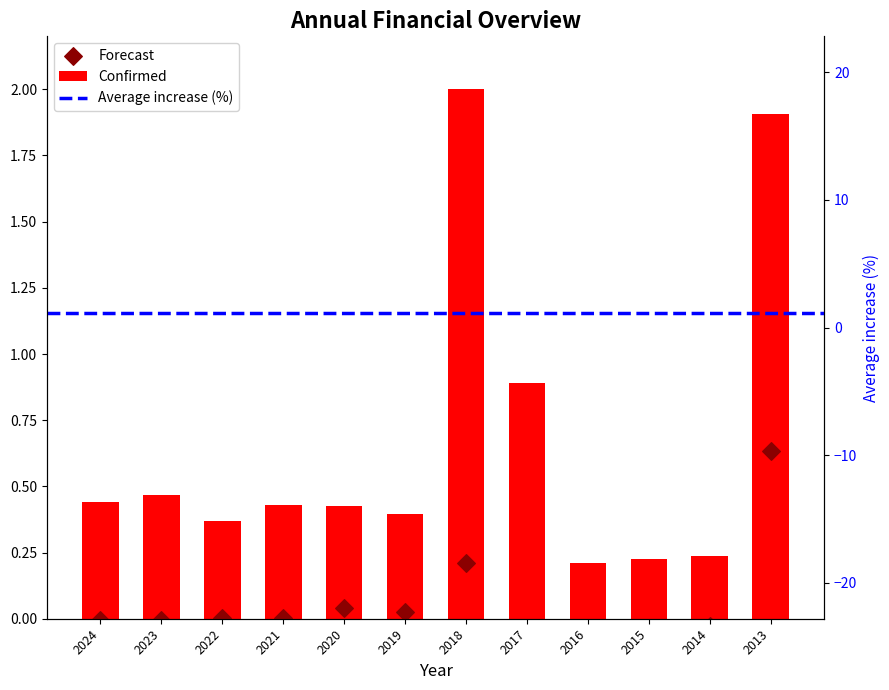

At how many categories does at least one series exceed 1?

2